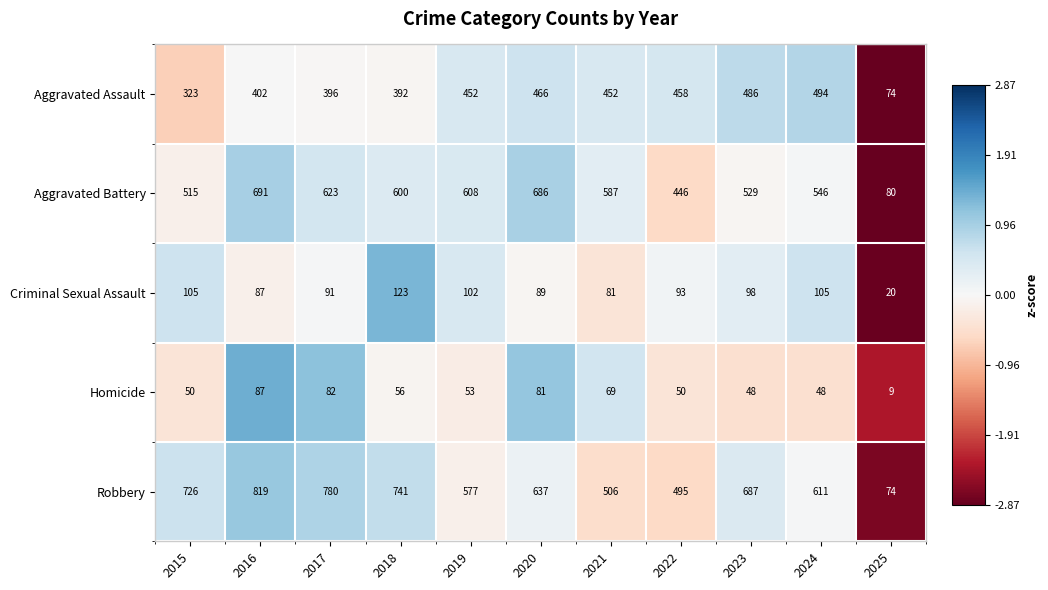

Which label corresponds to the smallest value in the chart?

2025